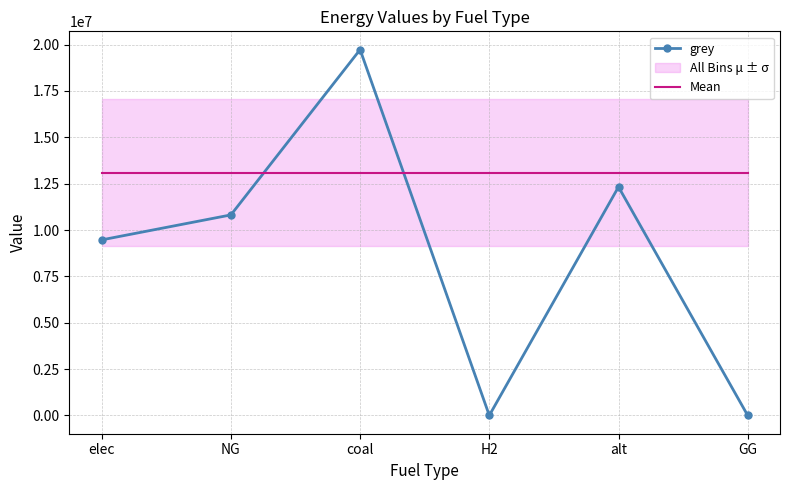

Which has a higher value, H2 or alt?

alt